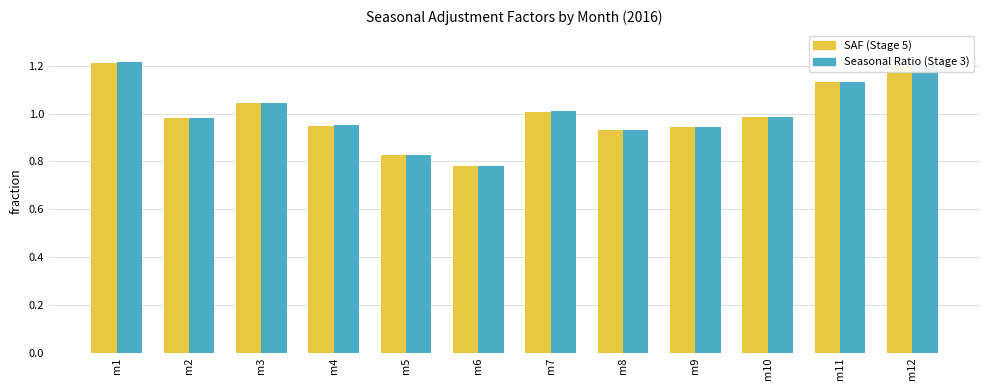

How many bars are there in each group?

2